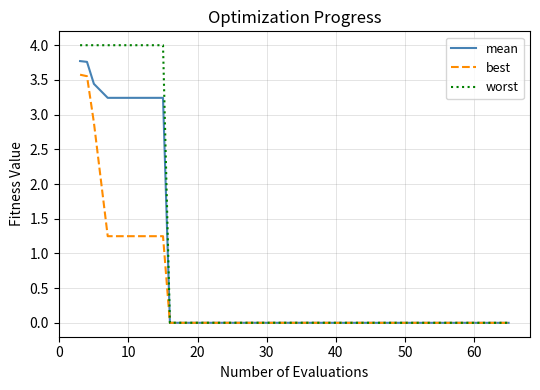

What is the maximum value shown in the chart?

4.0